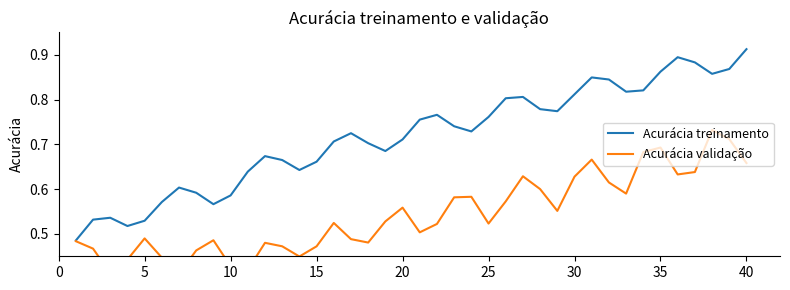

In Acurácia treinamento, how many points are lower than both neighbors (excluding endpoints)?

8